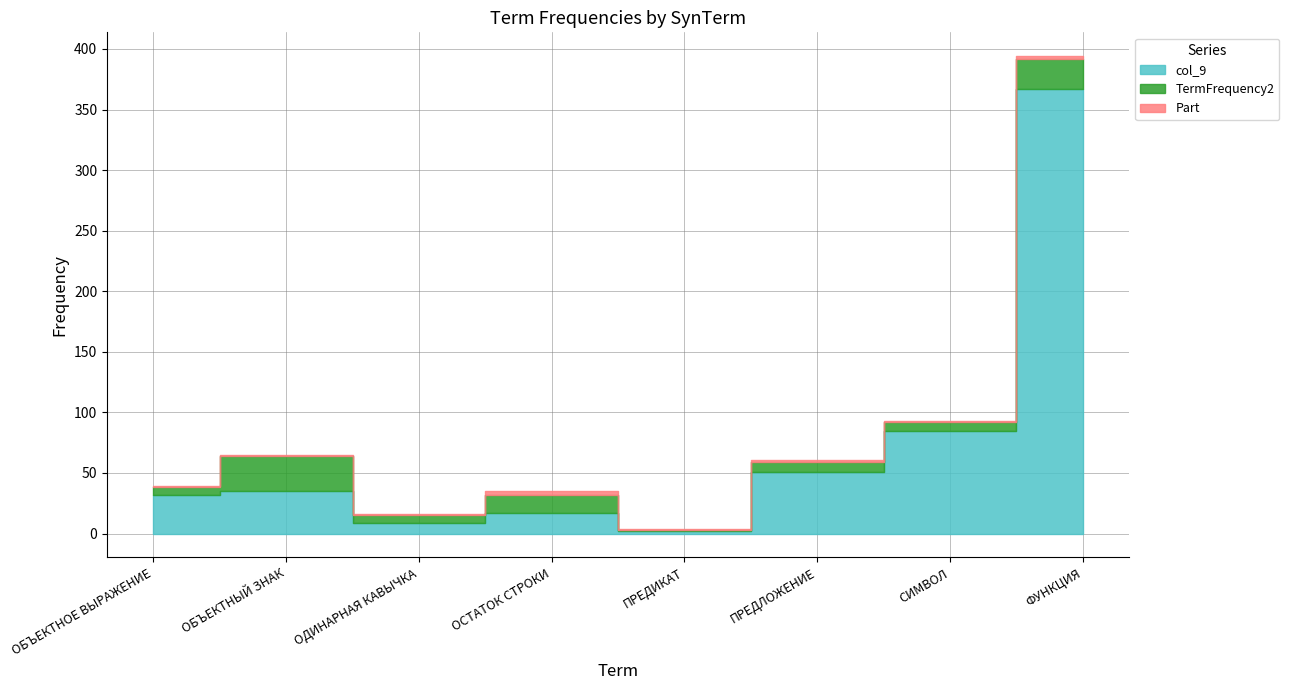

How many values in the col_9 series exceed 35?

3